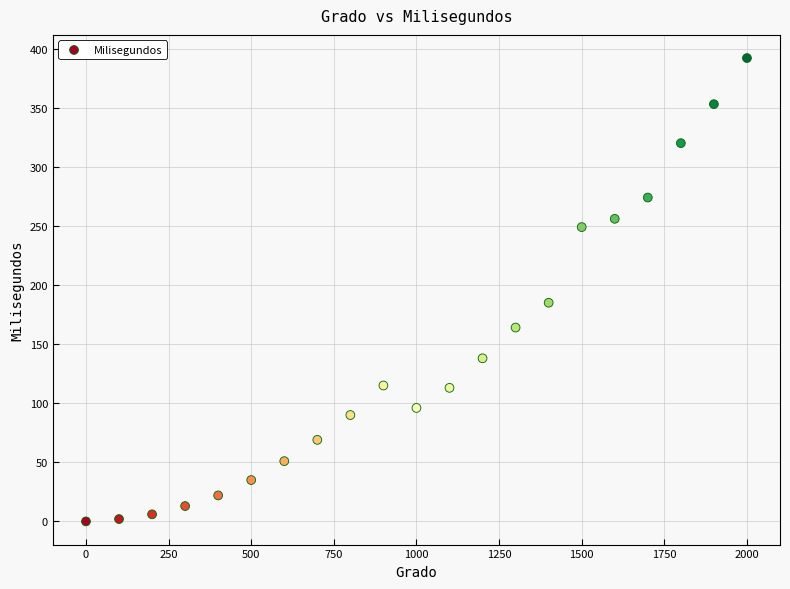

What is the range of X values (max minus min)?

2000